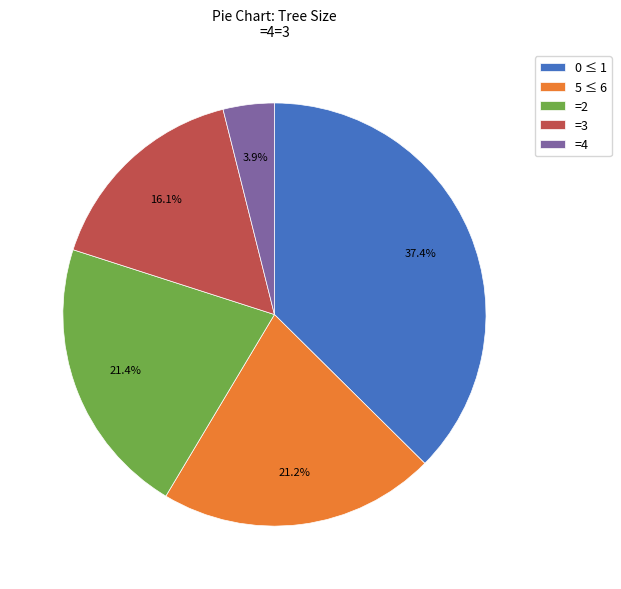

Approximately how many times larger is the value at 5 ≤ 6 compared to =3?

1.3